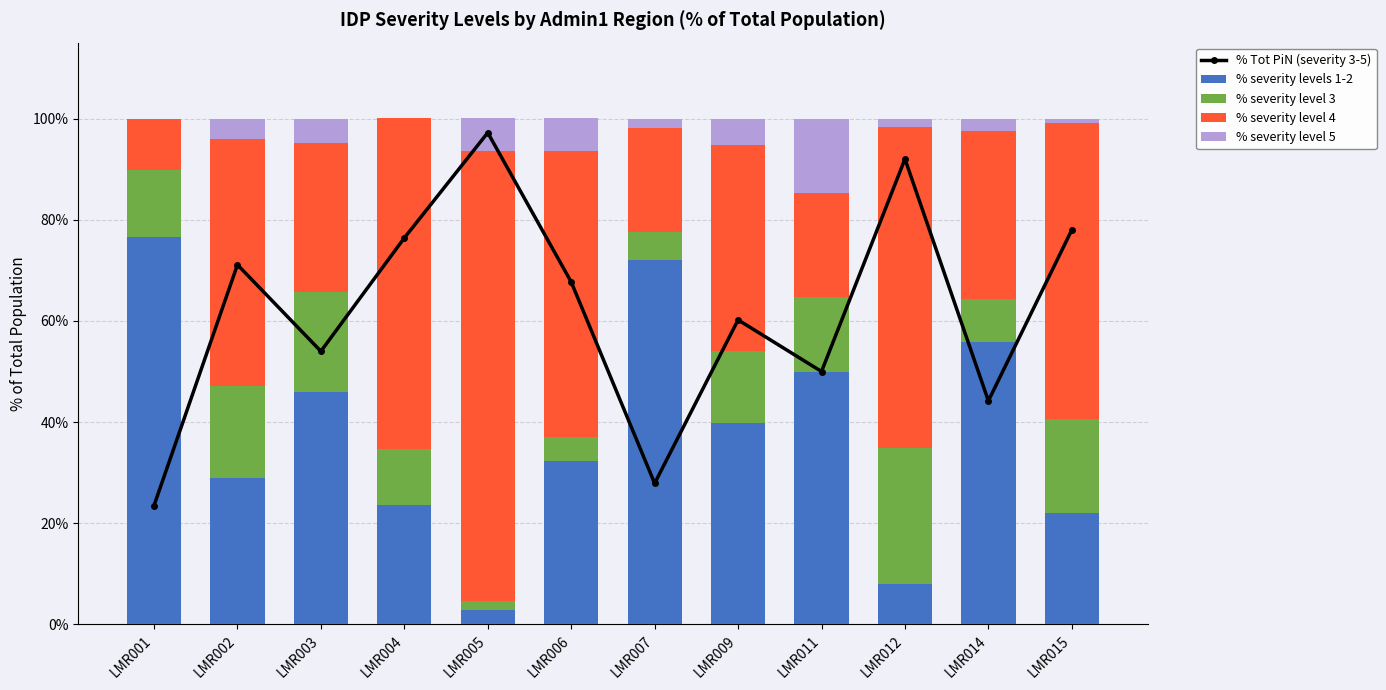

What is the total value across all series at LMR009?

160.2